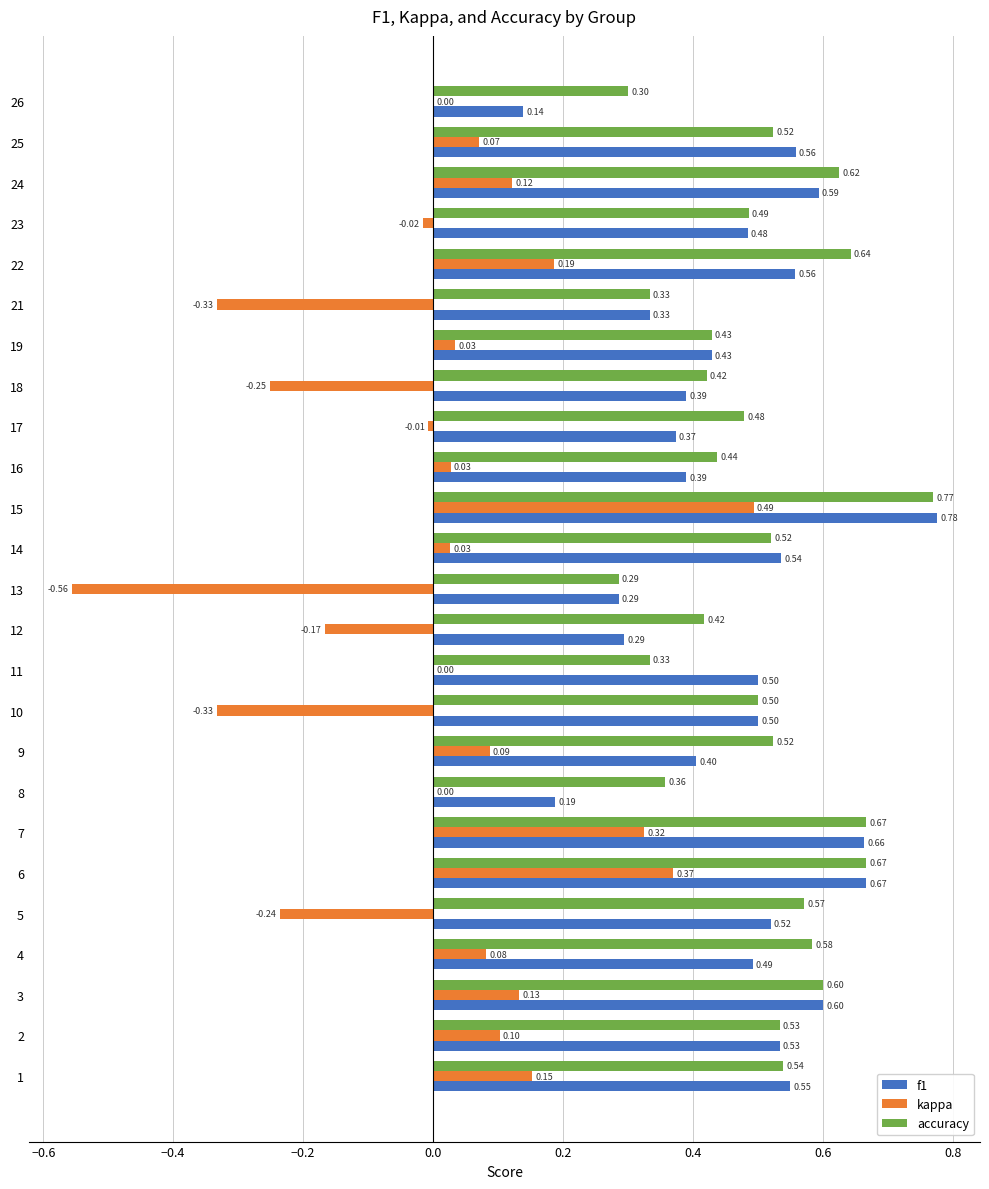

What is the total value across all series at 18?

0.6